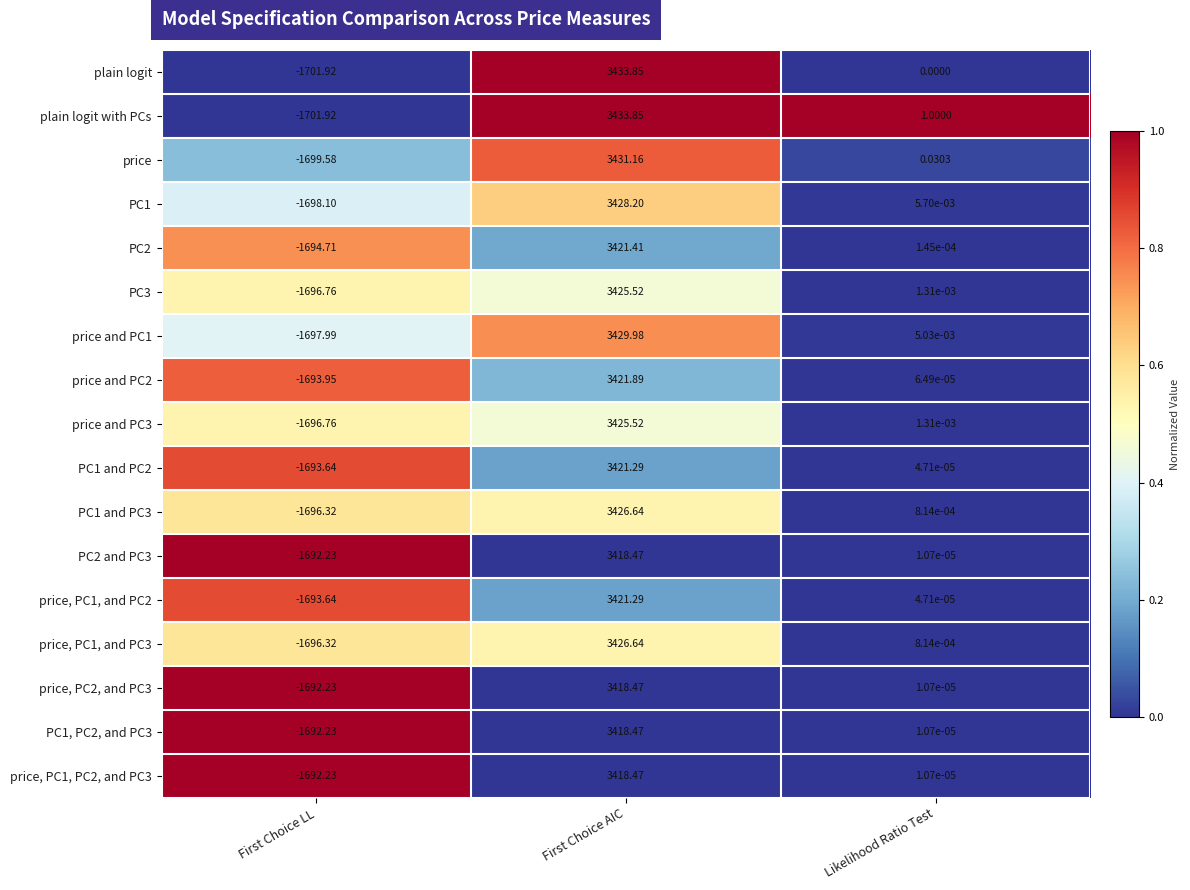

Between First Choice AIC and Likelihood Ratio Test, which series saw the biggest shift?

plain logit